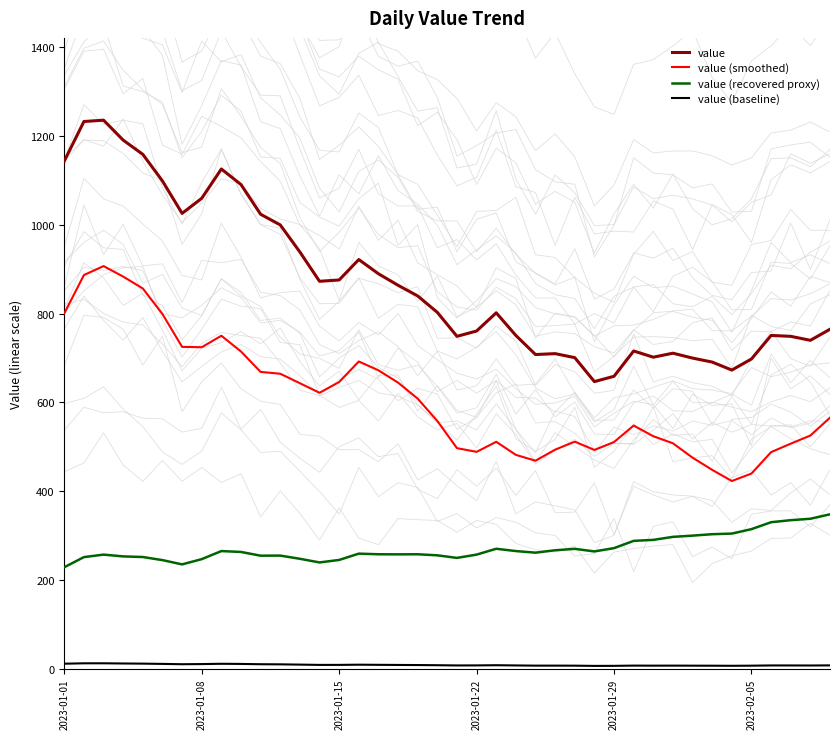

What is the maximum value for value (smoothed)?

907.3